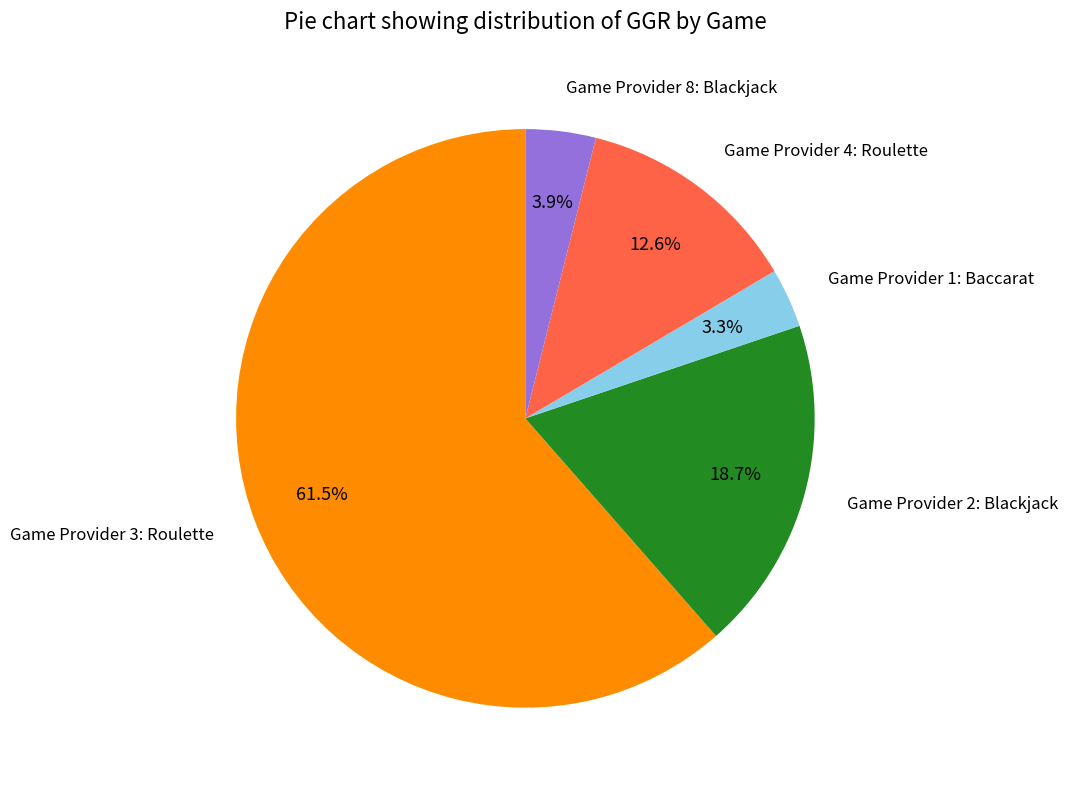

Between Game Provider 1: Baccarat and Game Provider 2: Blackjack, which is larger?

Game Provider 2: Blackjack